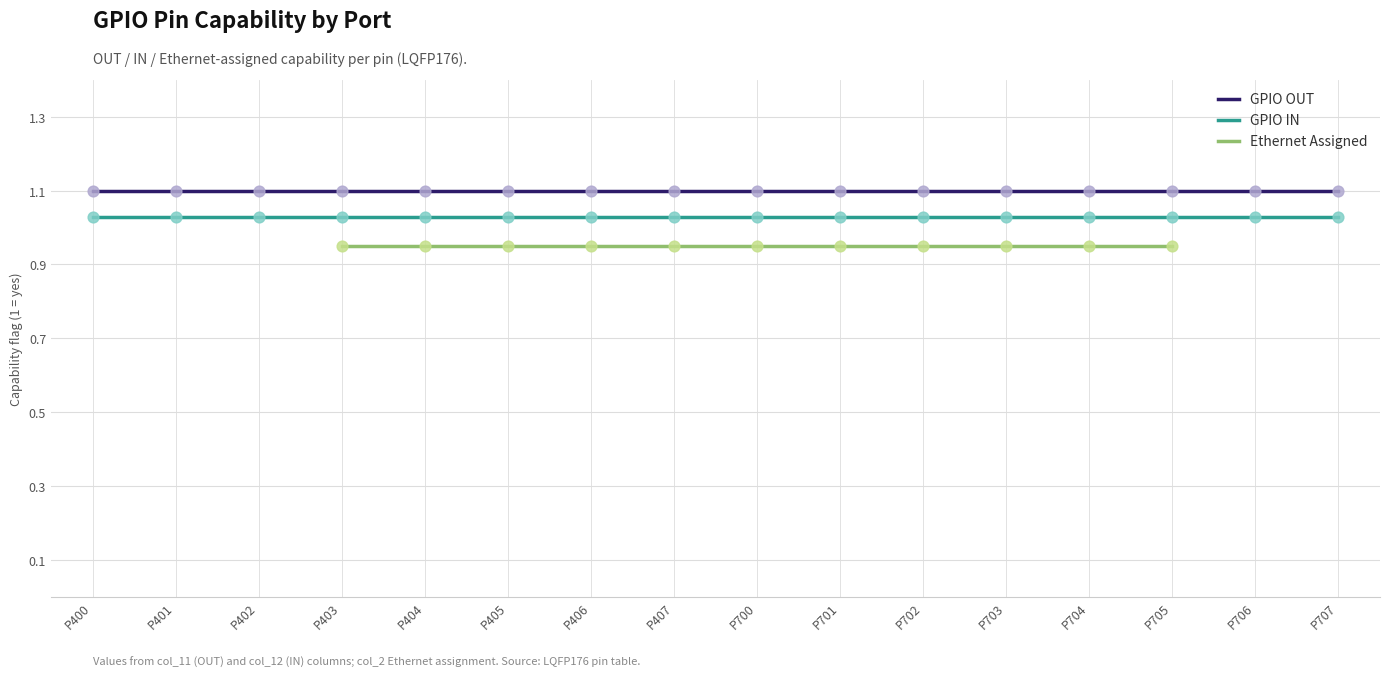

Which series reaches the maximum Y coordinate?

GPIO OUT